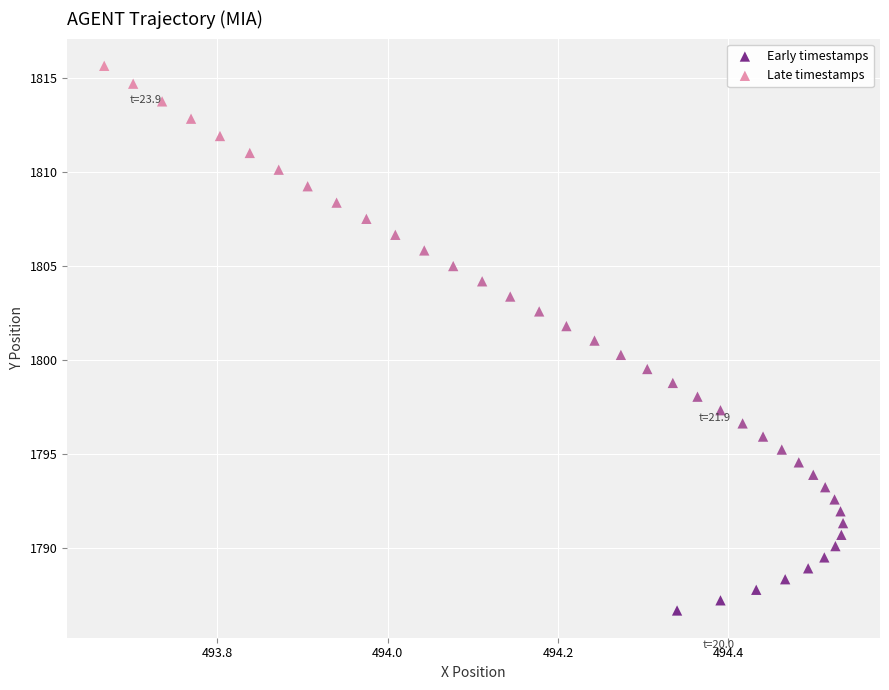

What is the range of Y values (max minus min)?

28.9